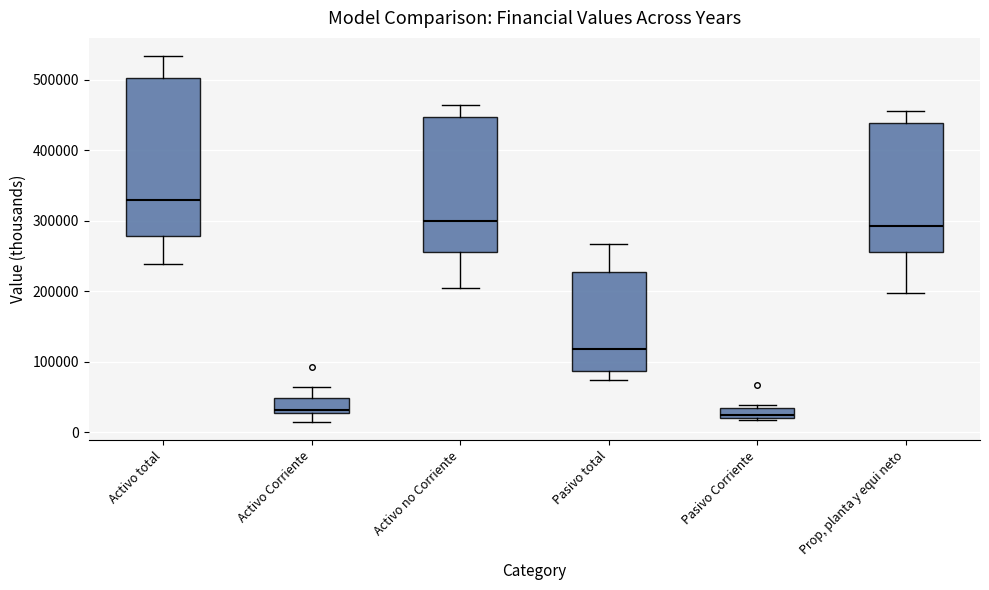

Which box's median line is the highest?

Activo total